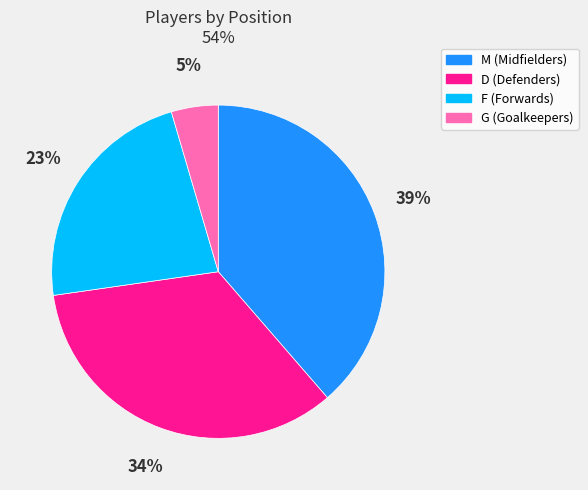

True or false: F accounts for 32% of the total.

False